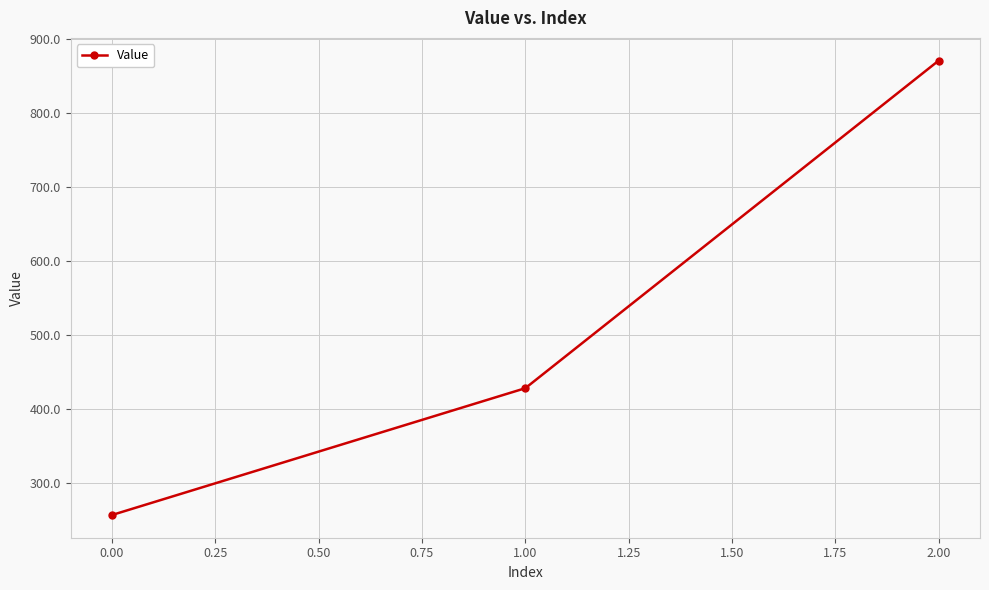

Read the value at 1.00.

428.6